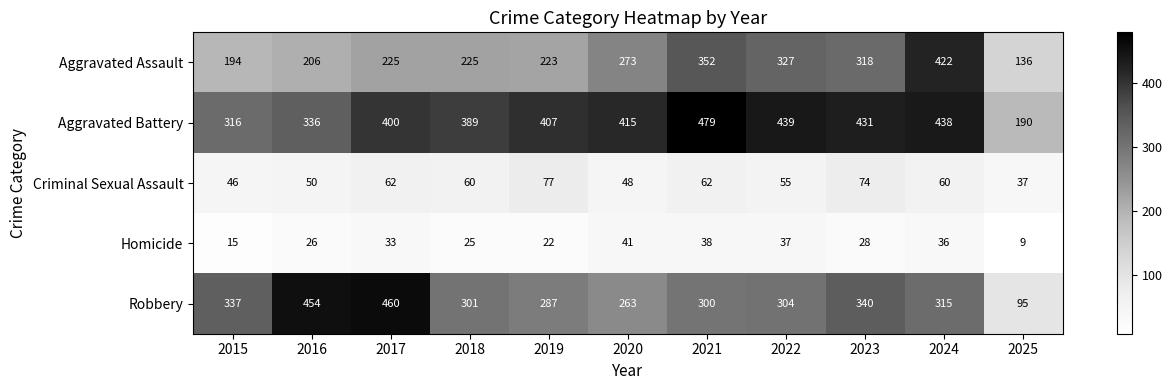

Rank the series at 2021 from highest to lowest value.

Aggravated Battery, Aggravated Assault, Robbery, Criminal Sexual Assault, Homicide